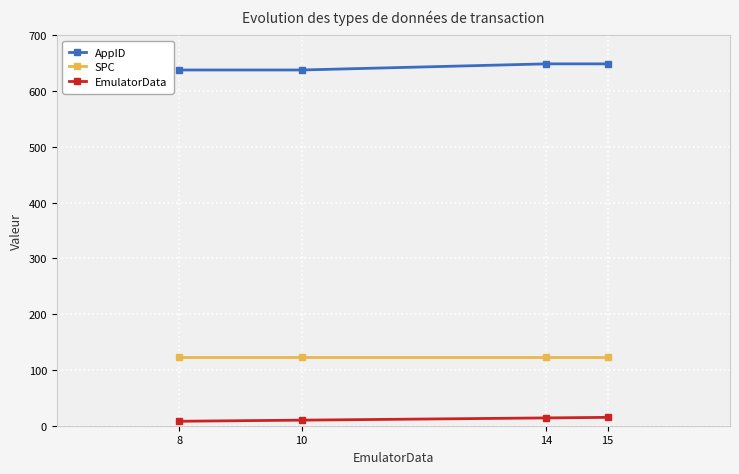

What is the total value across all series at 8?

769